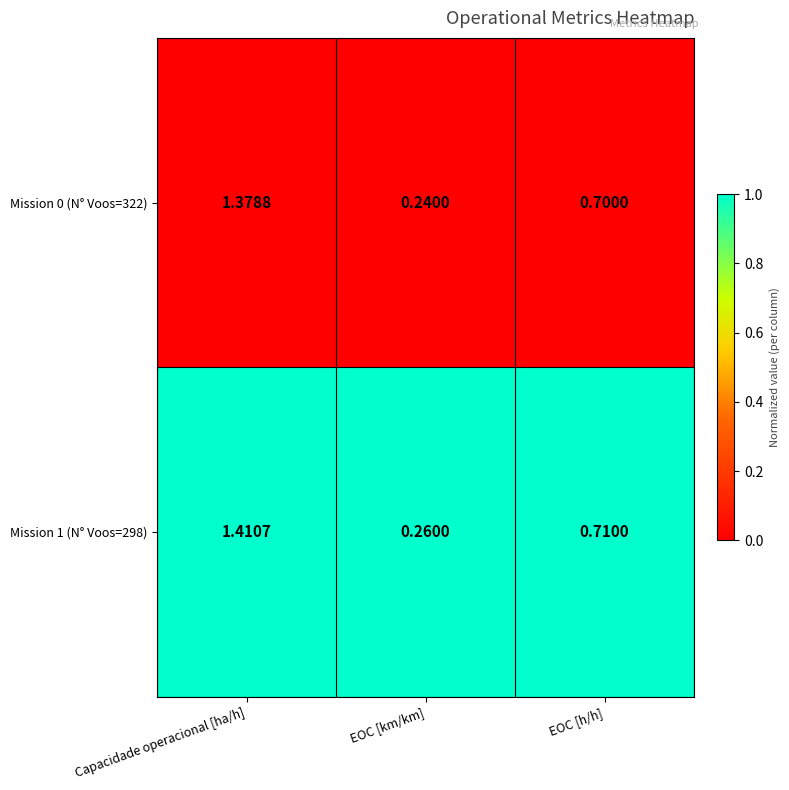

Which category has the lowest value in the Mission 0 (N° Voos=322) series?

EOC [km/km]